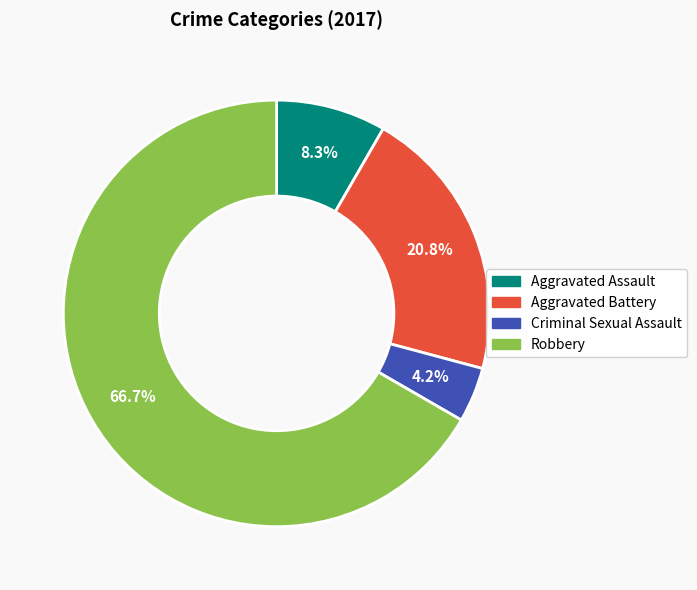

Does Criminal Sexual Assault account for over 50% of the chart?

No